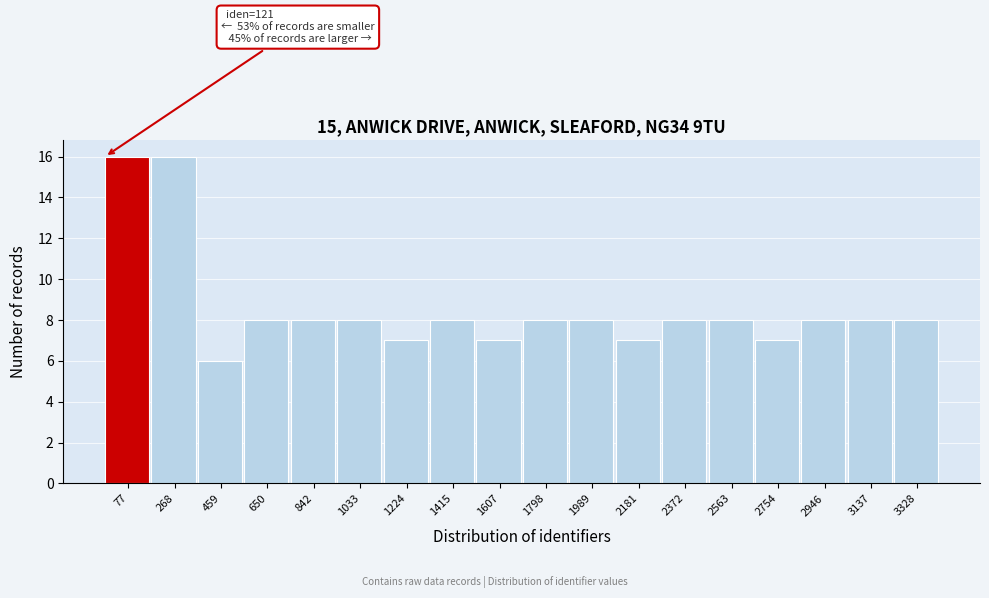

Reading right to left, what are all the values shown in this chart?

8	8	8	7	8	8	7	8	8	7	8	7	8	8	8	6	16	16